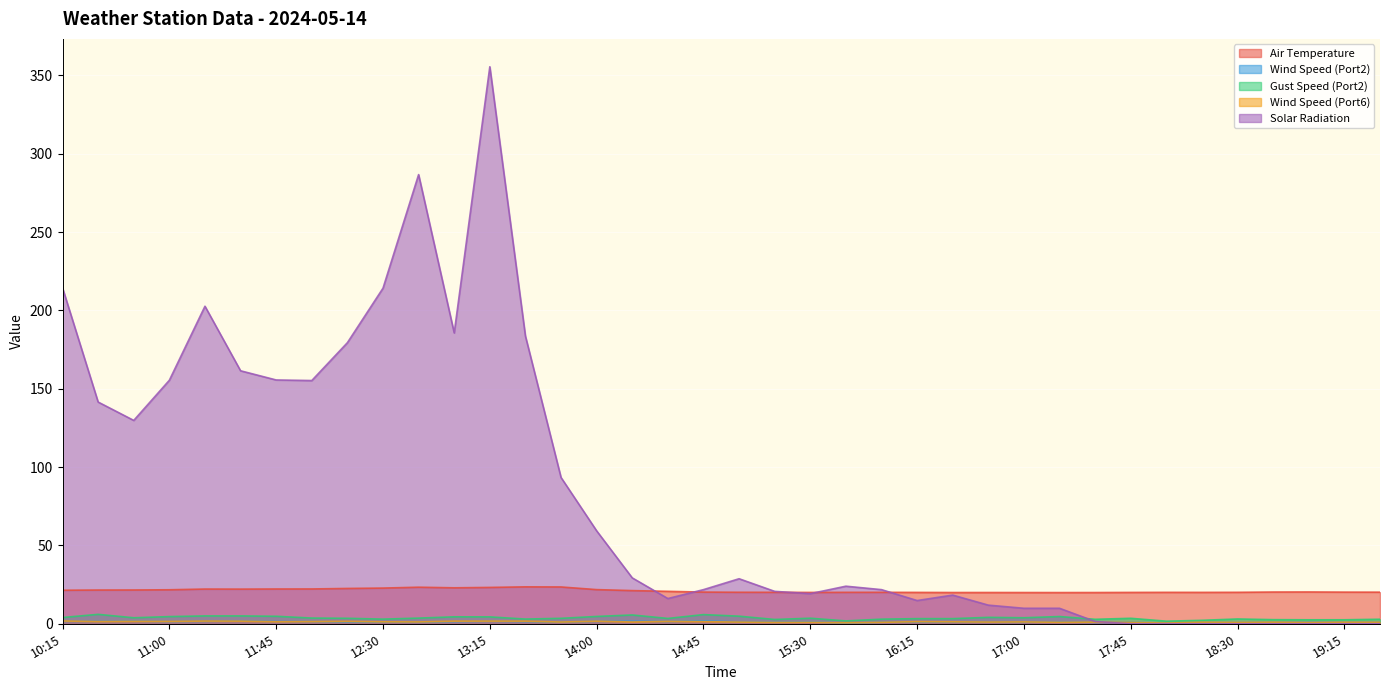

How many interior local peaks does the Air Temperature series have?

7